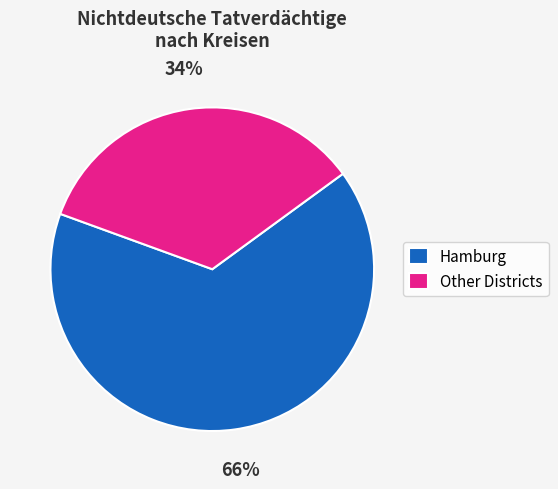

True or false: Hamburg accounts for 66% of the total.

True